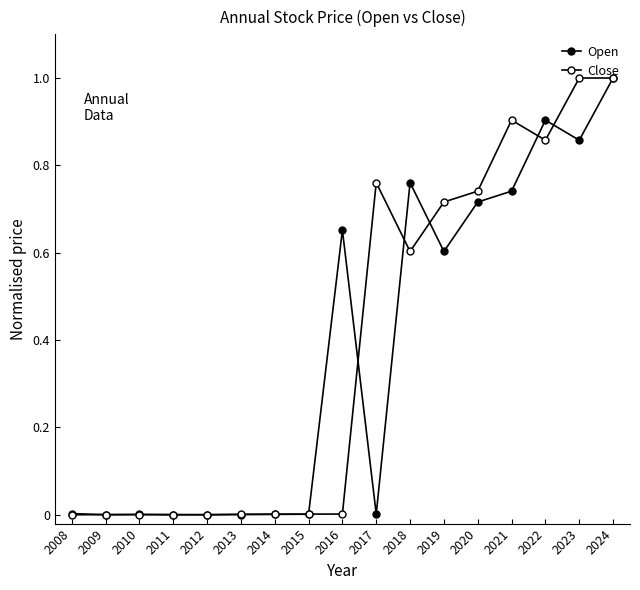

Count the number of categories in the chart.

17